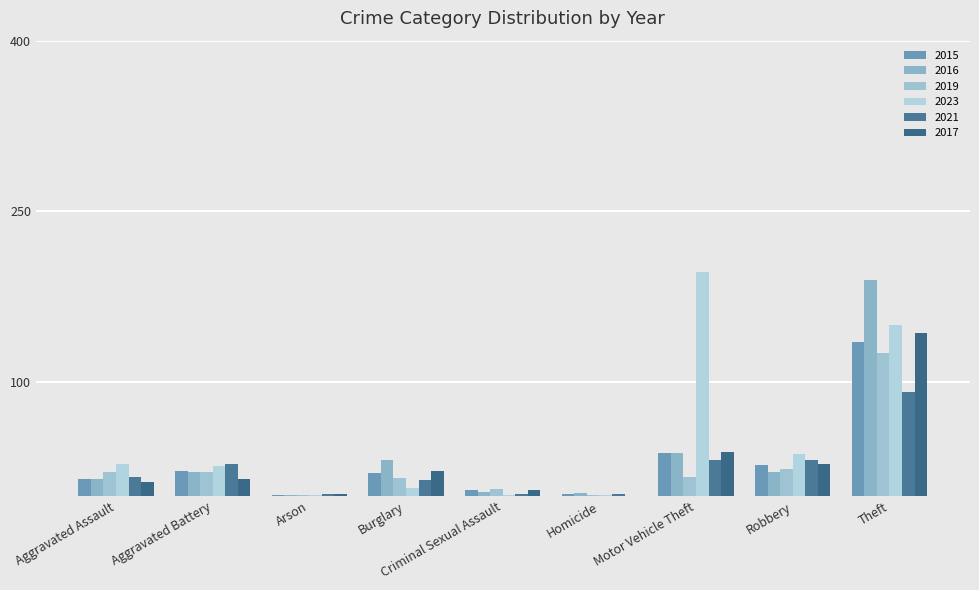

Between Aggravated Battery and Burglary, which series saw the biggest shift?

2023